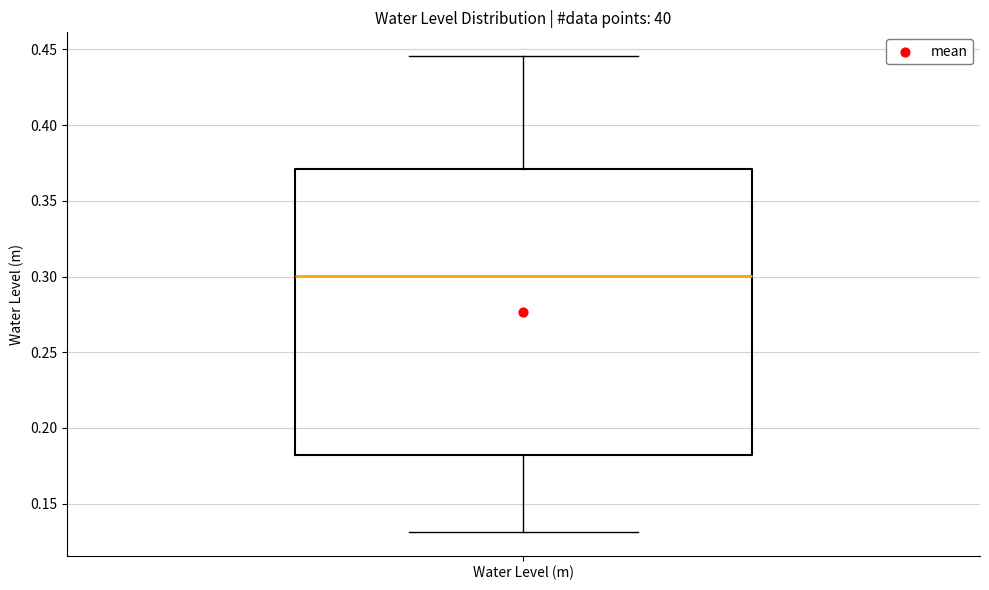

Where does the lower whisker of the box for Water Level (m) end on the y-axis? The values are not printed on the chart, so give them approximately, as read against the axis.

0.130